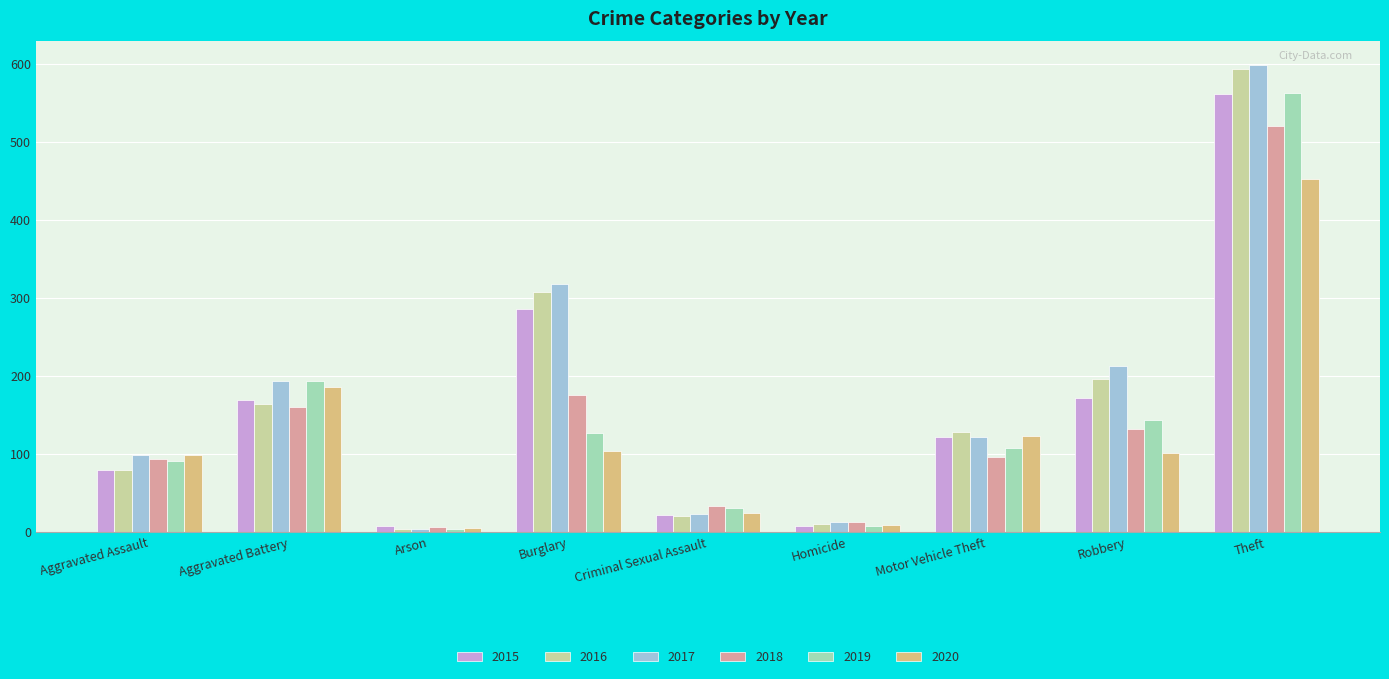

What is the average value of the 2016 series?

167